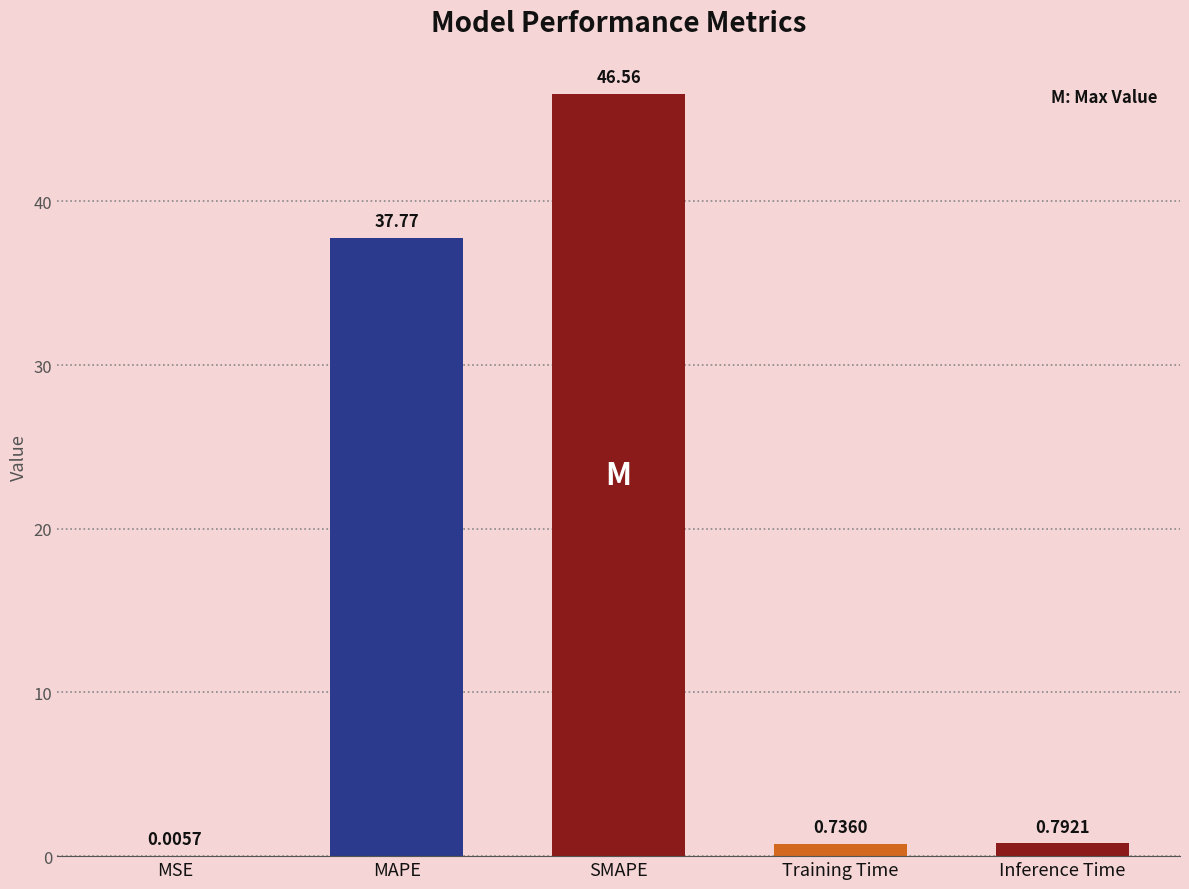

What is the change in value from MSE to Training Time?

+0.7